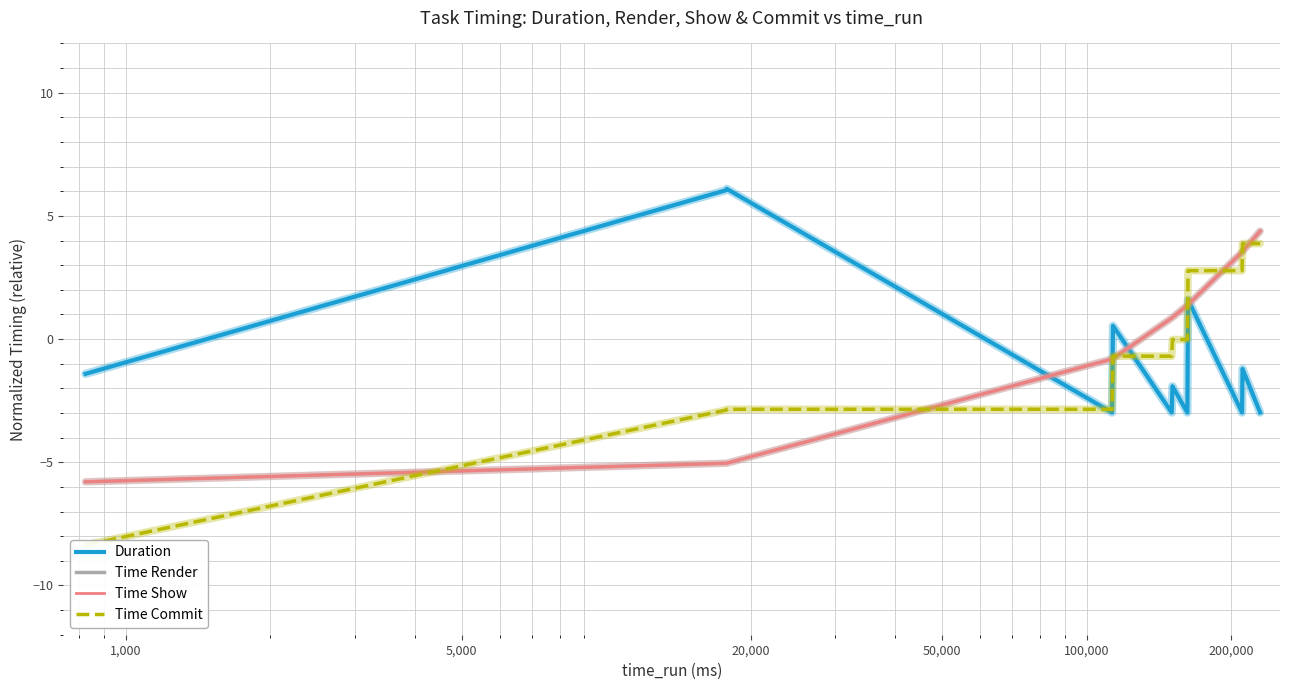

How many intersections are there between Time Commit and Time Render?

8